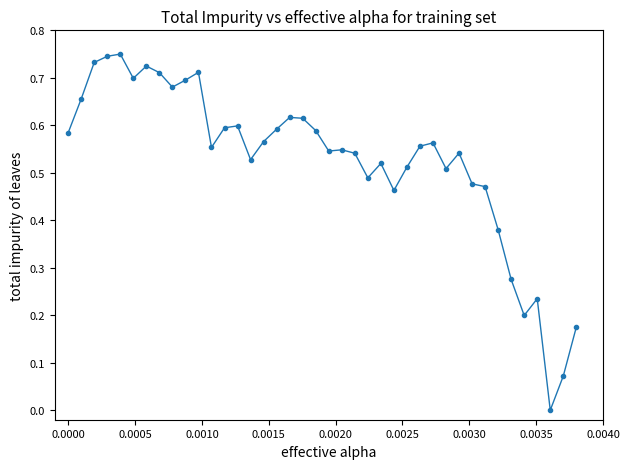

True or false: there are more than 1 points higher than both neighbors.

True